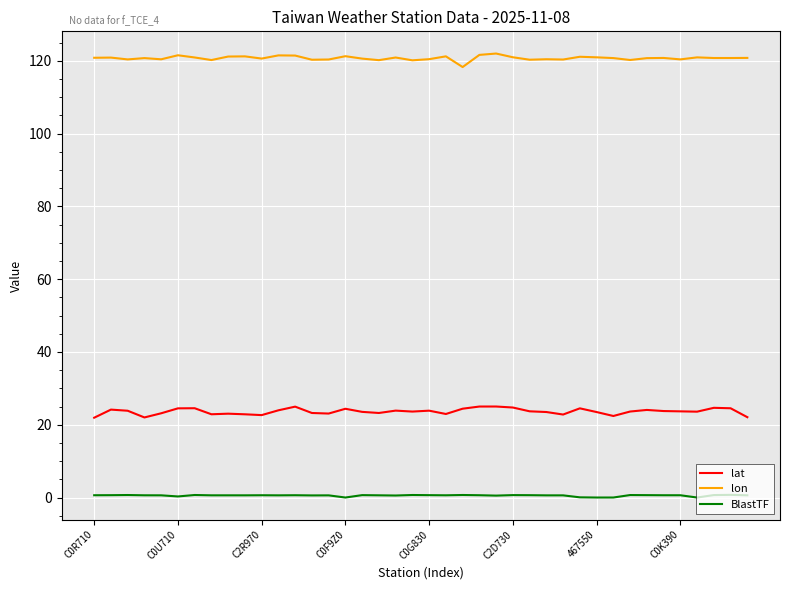

True or false: BlastTF and lon intersect in this chart.

False